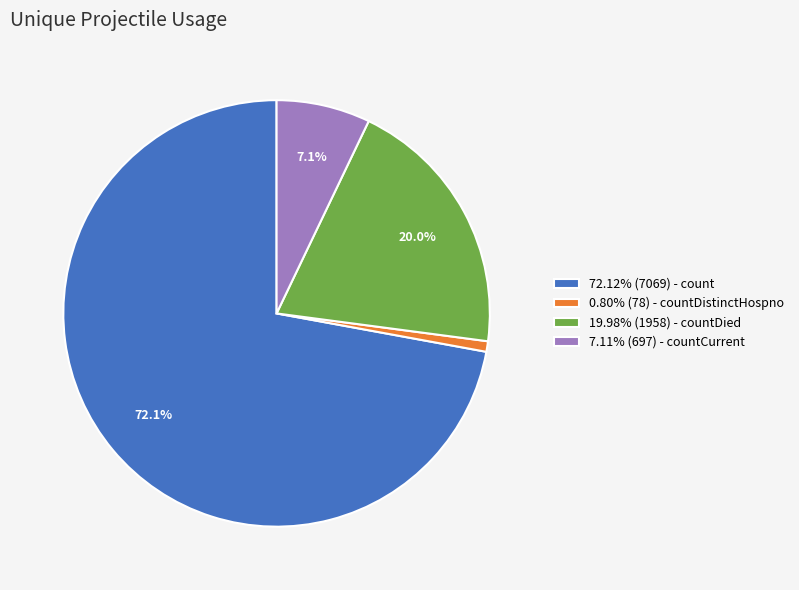

Is there a majority slice in this chart?

Yes